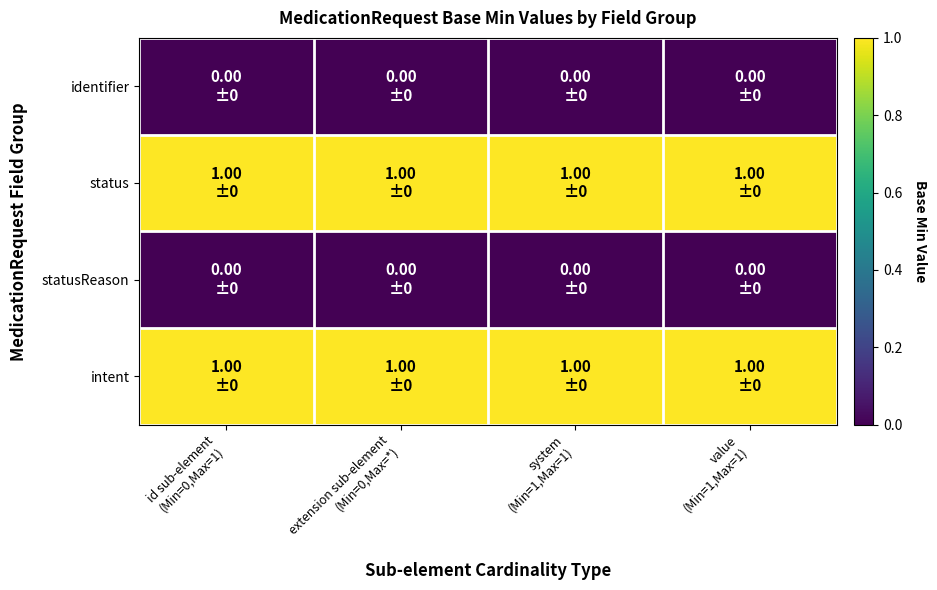

Reading right to left, transcribe all the data shown in this chart.

identifier: value
(Min=1,Max=1)=0	system
(Min=1,Max=1)=0	extension sub-element
(Min=0,Max=*)=0	id sub-element
(Min=0,Max=1)=0
status: value
(Min=1,Max=1)=1	system
(Min=1,Max=1)=1	extension sub-element
(Min=0,Max=*)=1	id sub-element
(Min=0,Max=1)=1
statusReason: value
(Min=1,Max=1)=0	system
(Min=1,Max=1)=0	extension sub-element
(Min=0,Max=*)=0	id sub-element
(Min=0,Max=1)=0
intent: value
(Min=1,Max=1)=1	system
(Min=1,Max=1)=1	extension sub-element
(Min=0,Max=*)=1	id sub-element
(Min=0,Max=1)=1